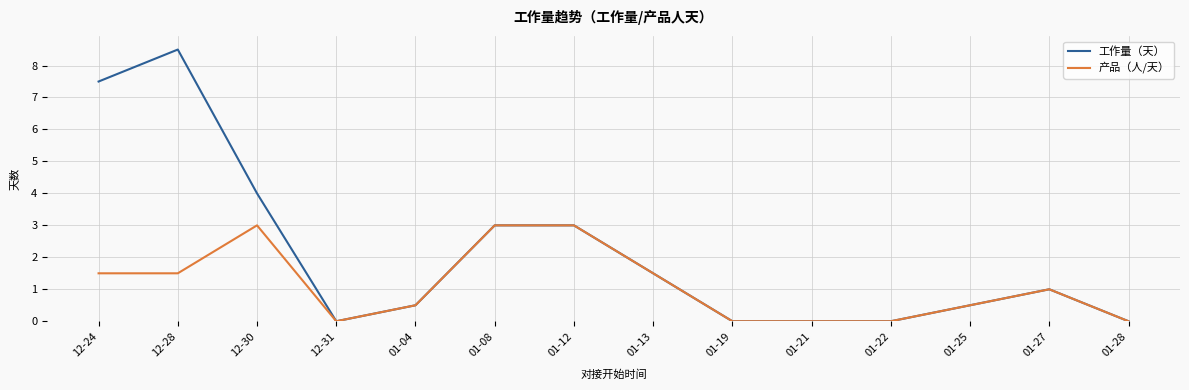

List the series in order of their overall mean, highest first.

工作量（天）, 产品（人/天）